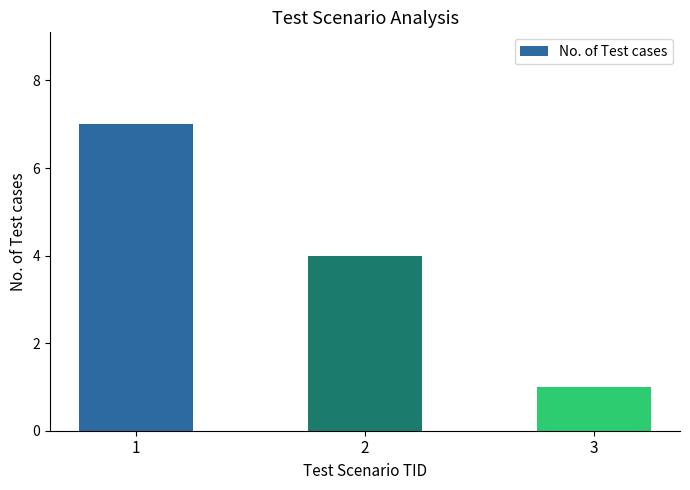

What is the average value?

4